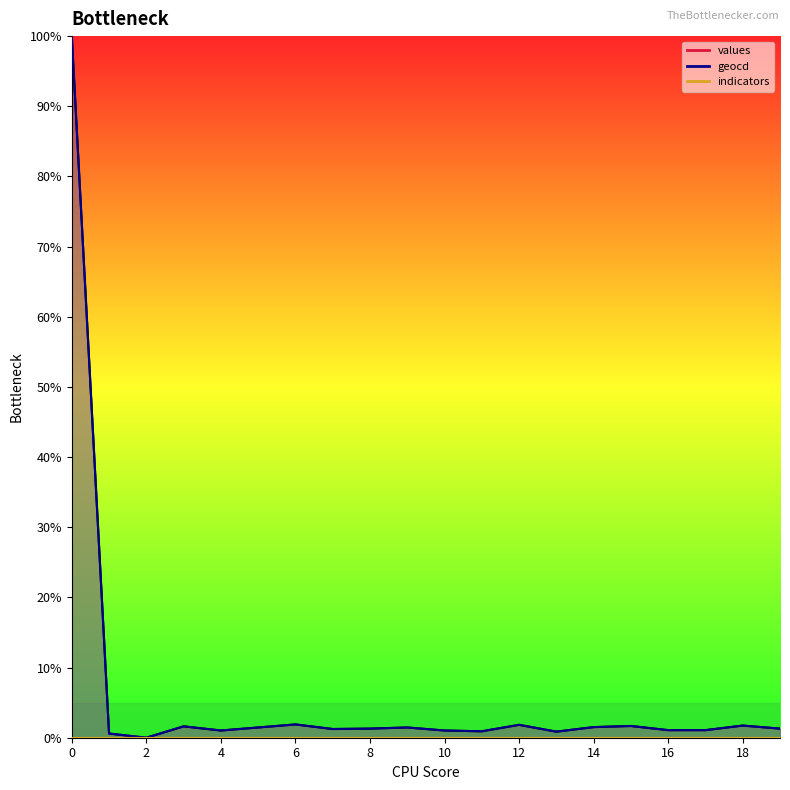

True or false: geocd has a value of 0.4 at 5.

False